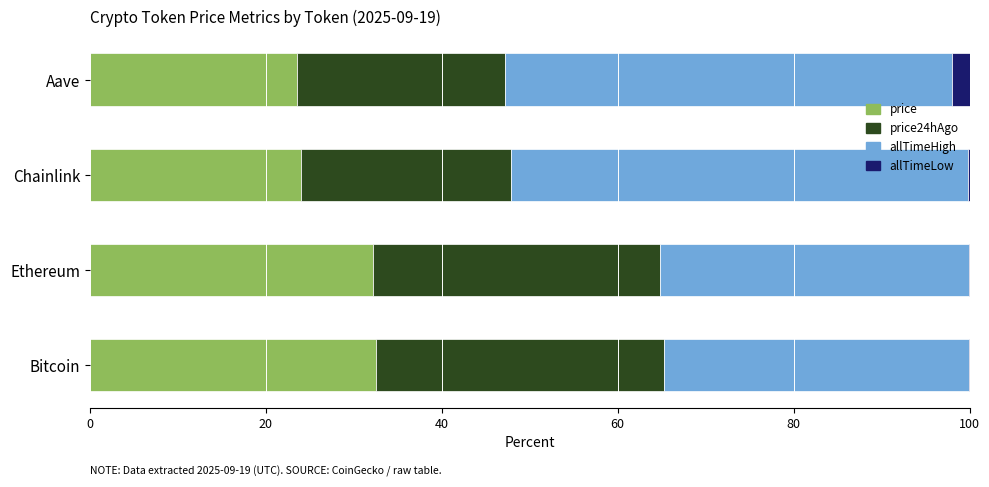

What is the maximum value for price?

32.5